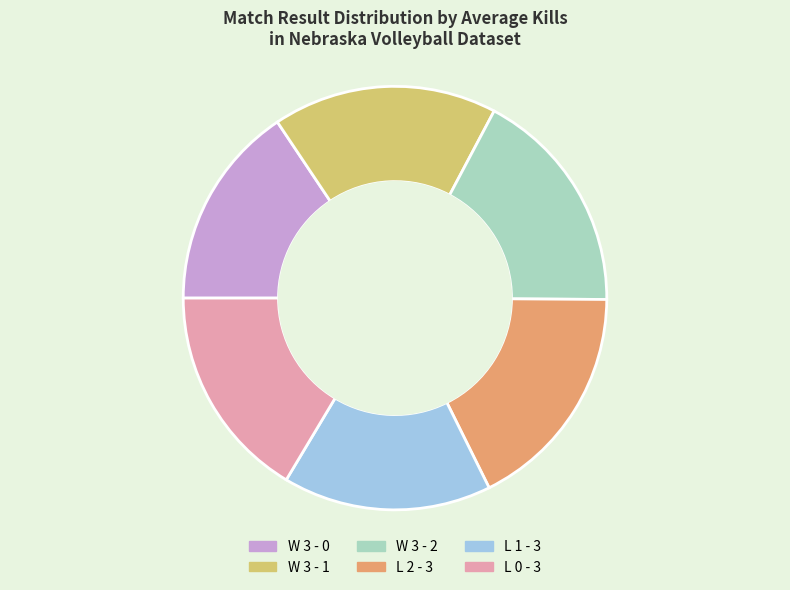

What is the ratio of the value at L 0 - 3 to the value at W 3 - 0?

1.1